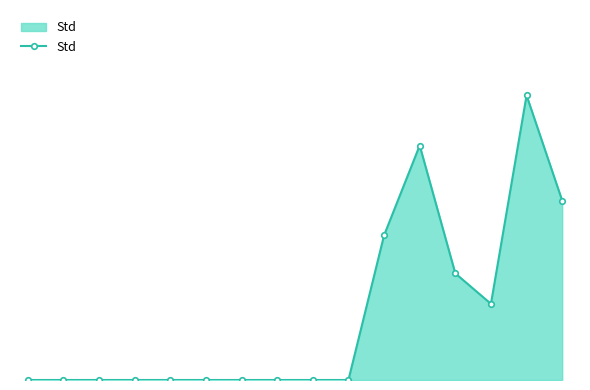

Does the chart have visible grid lines?

No